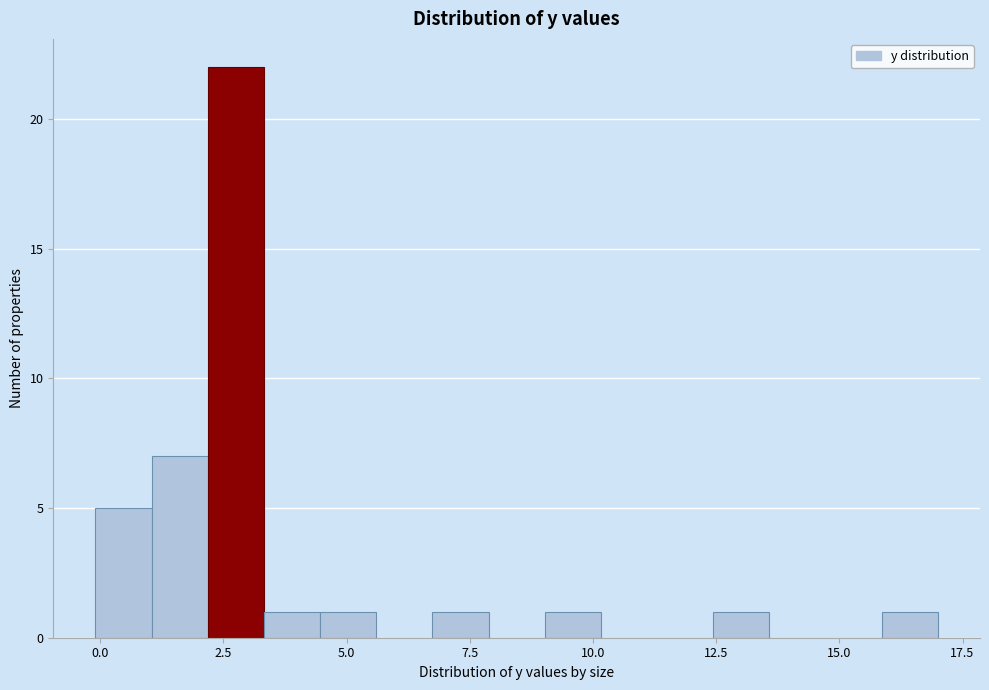

Around what value on the x-axis is the tallest bar? Give the approximate position of its centre, as read against the axis.

3.0